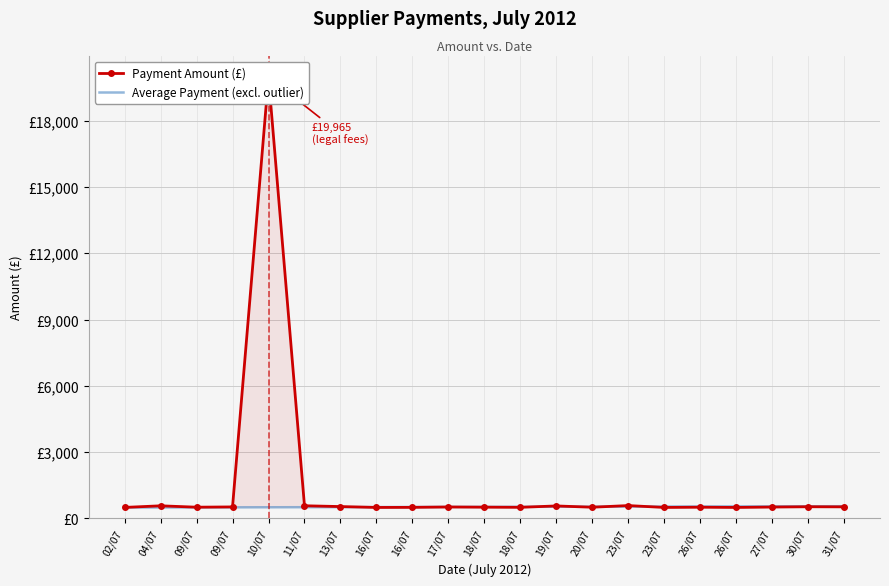

Which series has the widest spread of values?

Payment Amount (£)